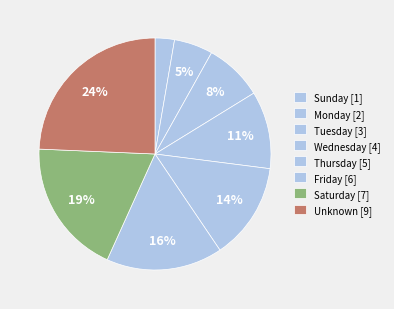

How much of the chart is everything except Wednesday?

89.2%